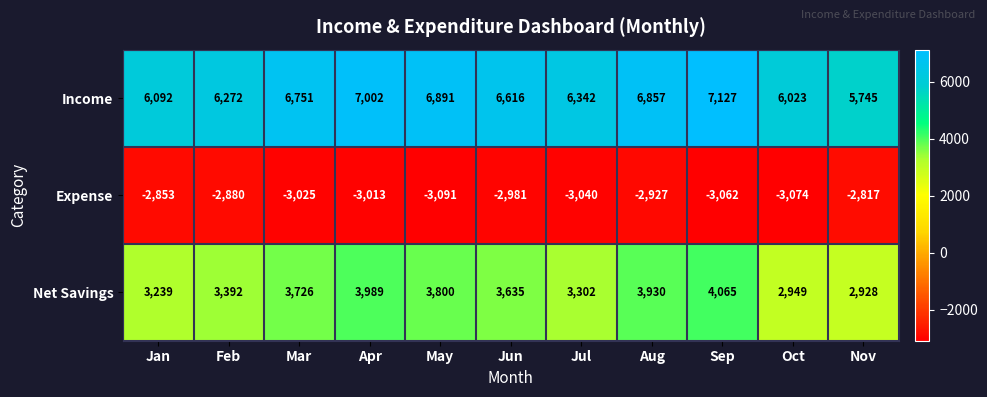

Which series changed the most between Jan and Aug?

Income